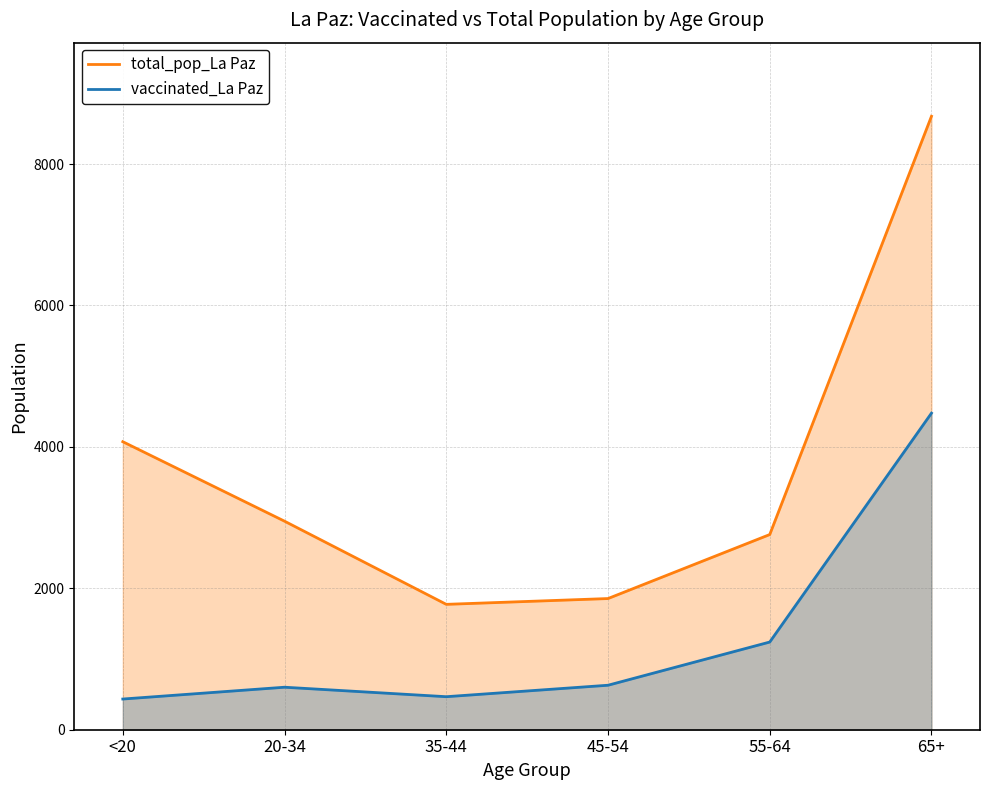

At how many categories does at least one series exceed 3025?

2